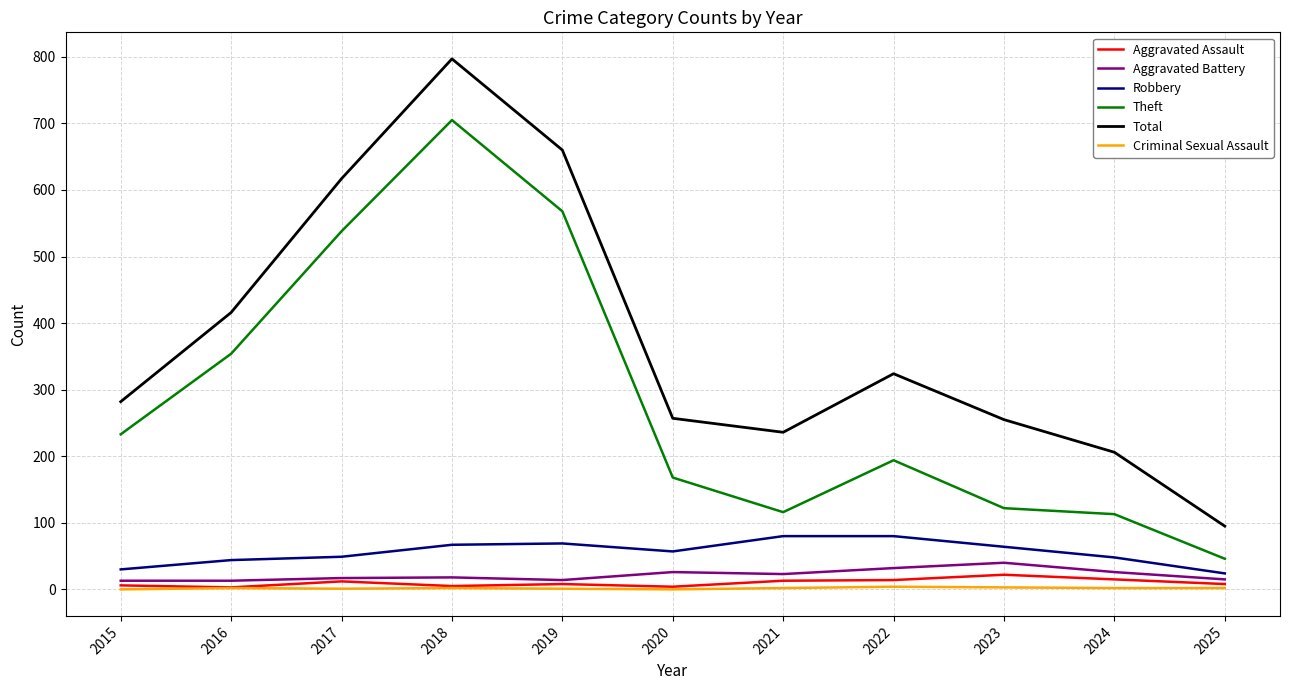

Which series has the largest range (max minus min)?

Total